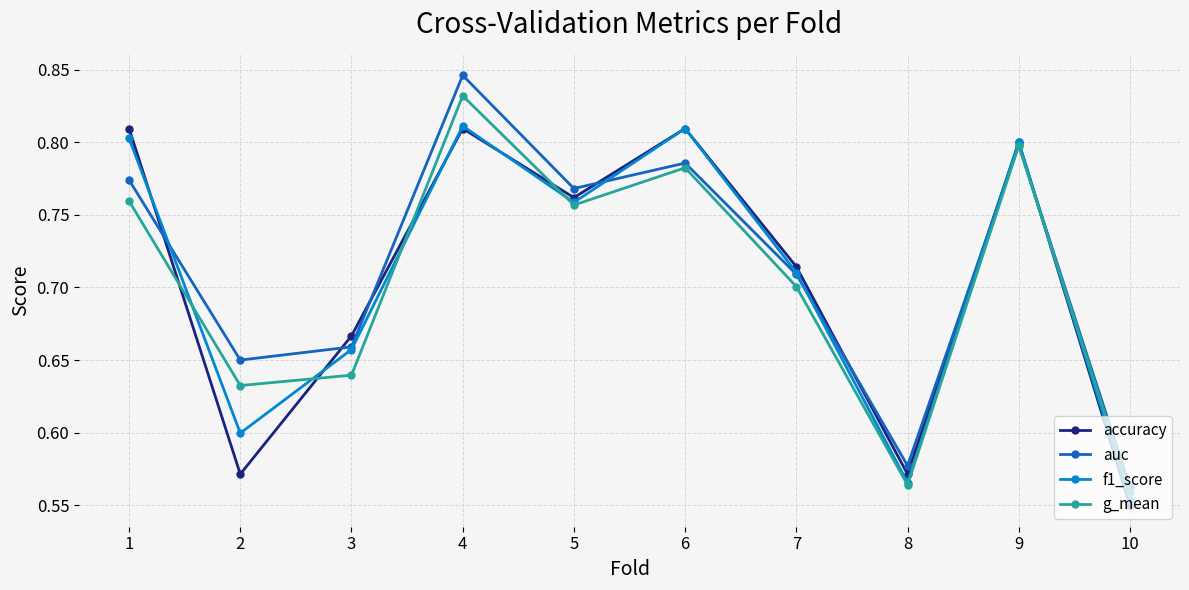

Between 7 and 9, which series saw the biggest shift?

g_mean